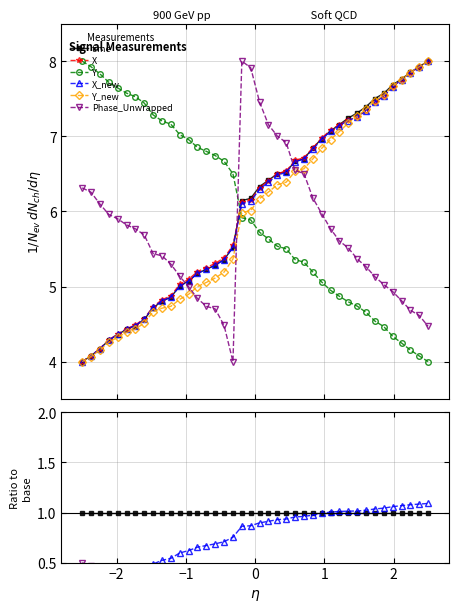

Is it true that Phase_Unwrapped equals 0.0 at 37?

False